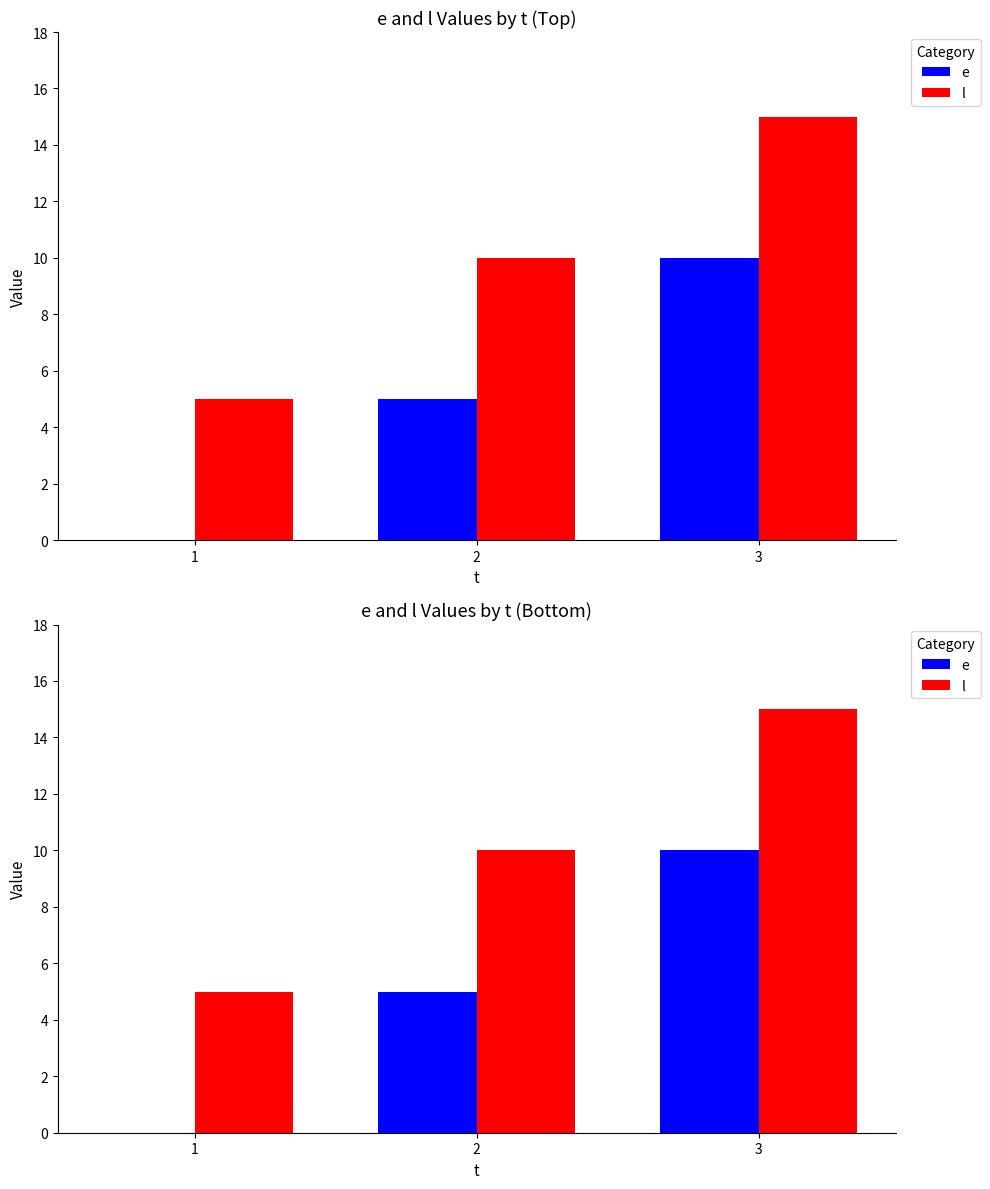

Which series has the largest total across all categories?

l